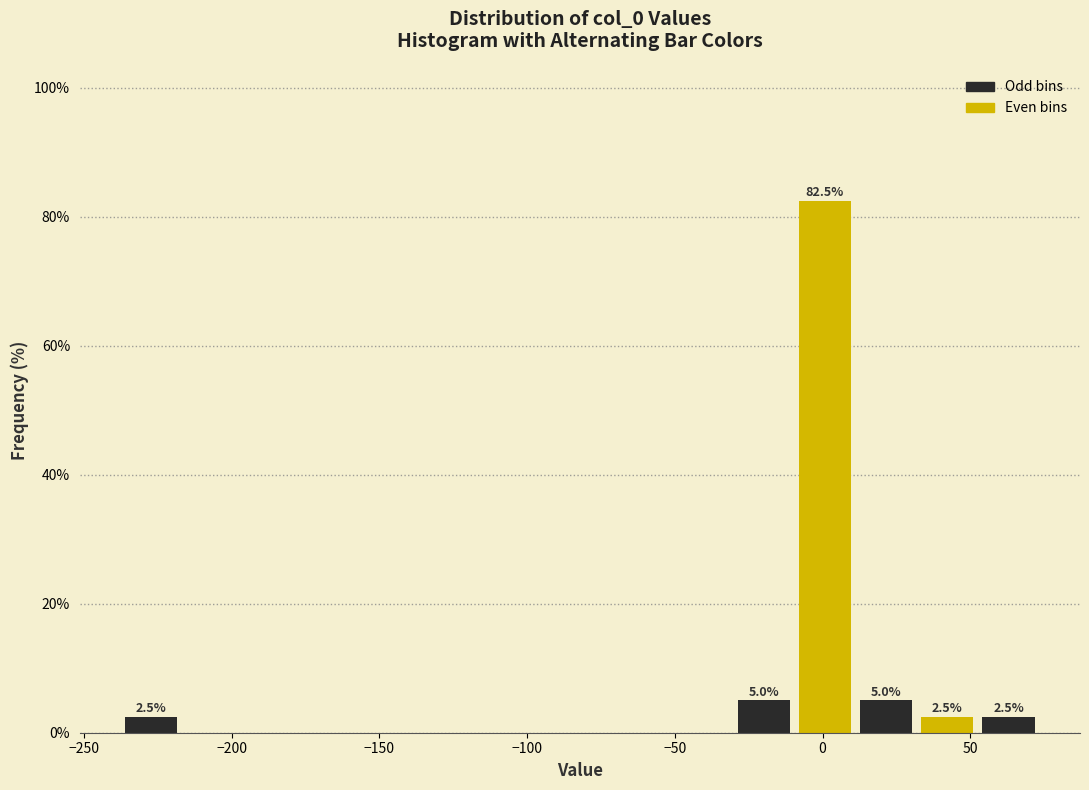

Which range on the x-axis has the tallest bar?

-10 to 10